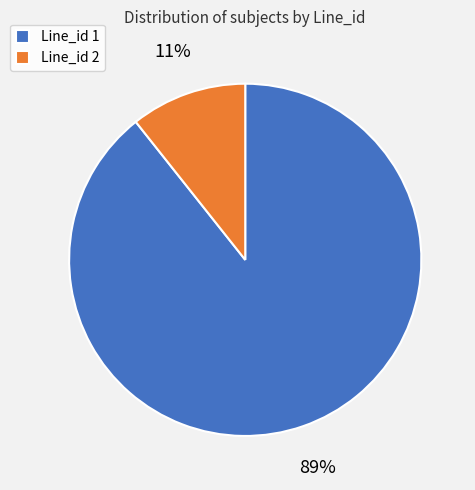

Do Line_id 1 and Line_id 2 together represent more than half of the pie?

Yes